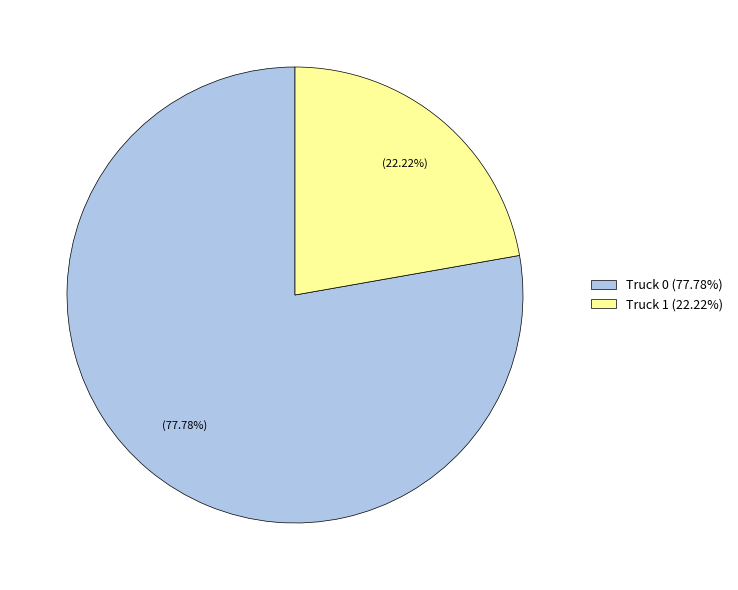

Which category has the smallest portion of the pie?

Truck 1